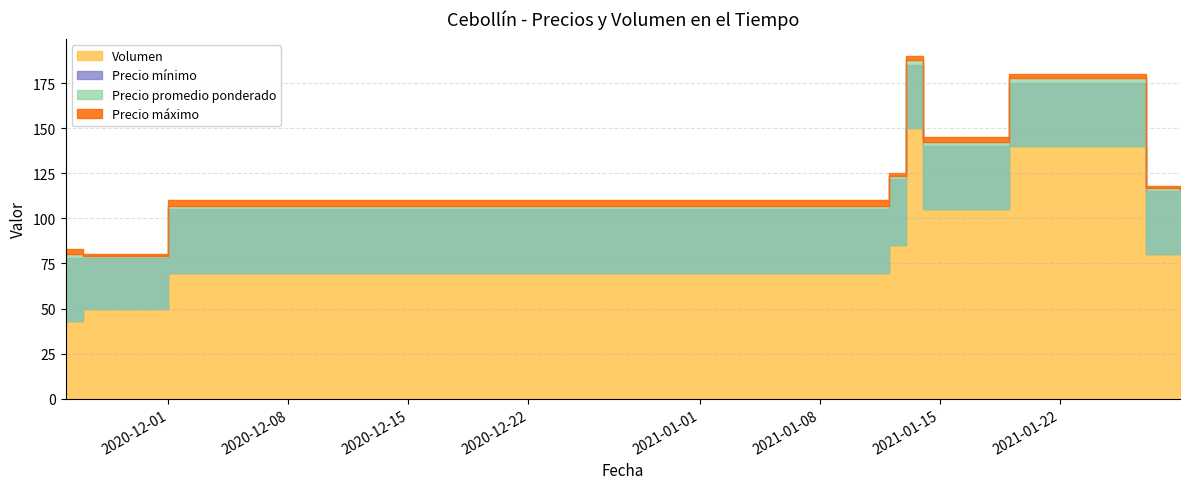

List the labels in order of Precio máximo value, smallest first.

2020-11-26, 2021-01-29, 2021-01-27, 2020-11-25, 2020-12-01, 2021-01-12, 2021-01-13, 2021-01-14, 2021-01-19